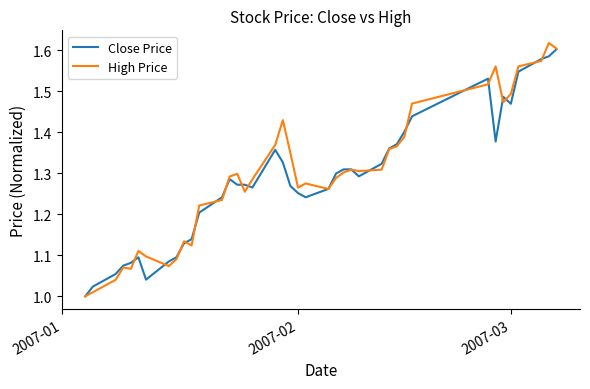

How many lines are shown in the chart?

2